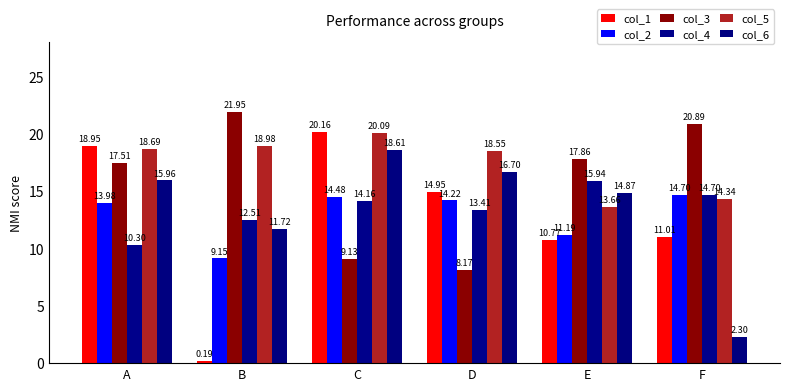

What is the sum of the col_4 values at A and E?

26.2